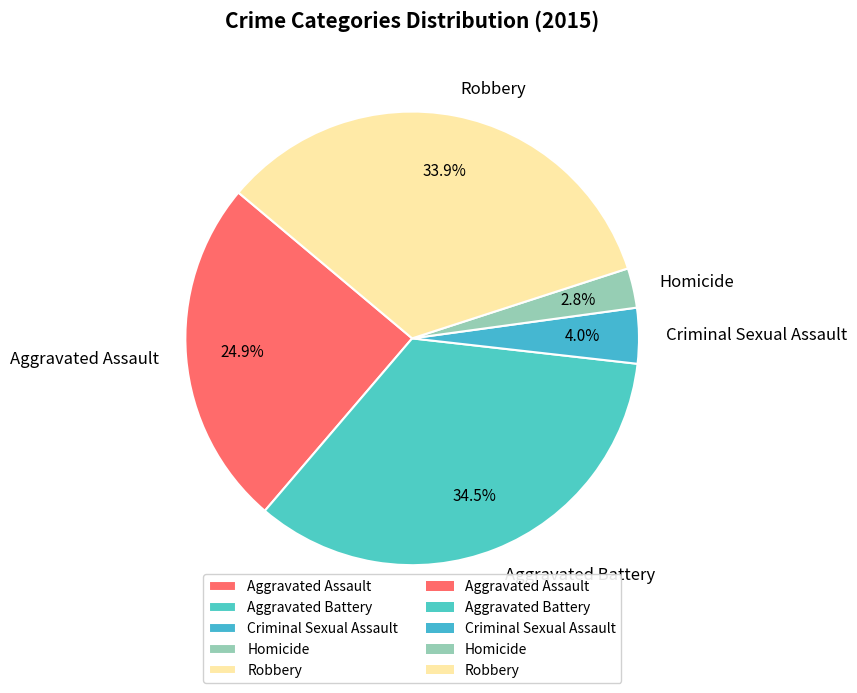

What percentage do Criminal Sexual Assault and Robbery together represent?

37.9%